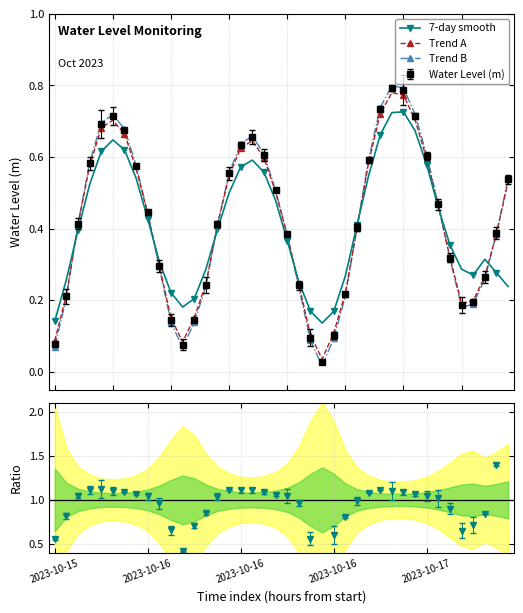

At which category does Trend B reach its first local valley?

11